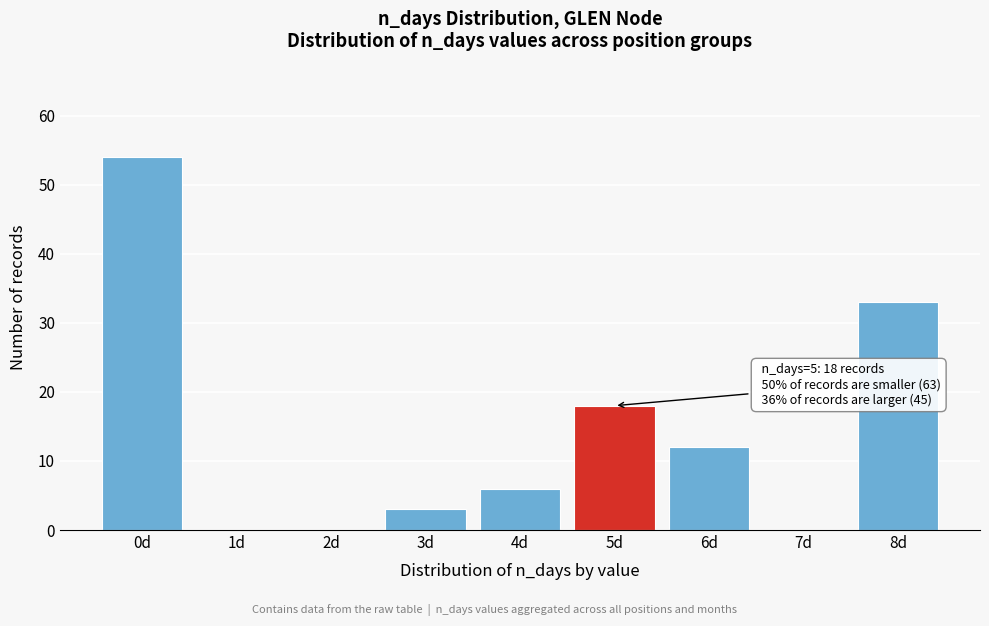

Reading left to right, list all the values displayed in this chart.

0d=54	1d=0	2d=0	3d=3	4d=6	5d=18	6d=12	7d=0	8d=33